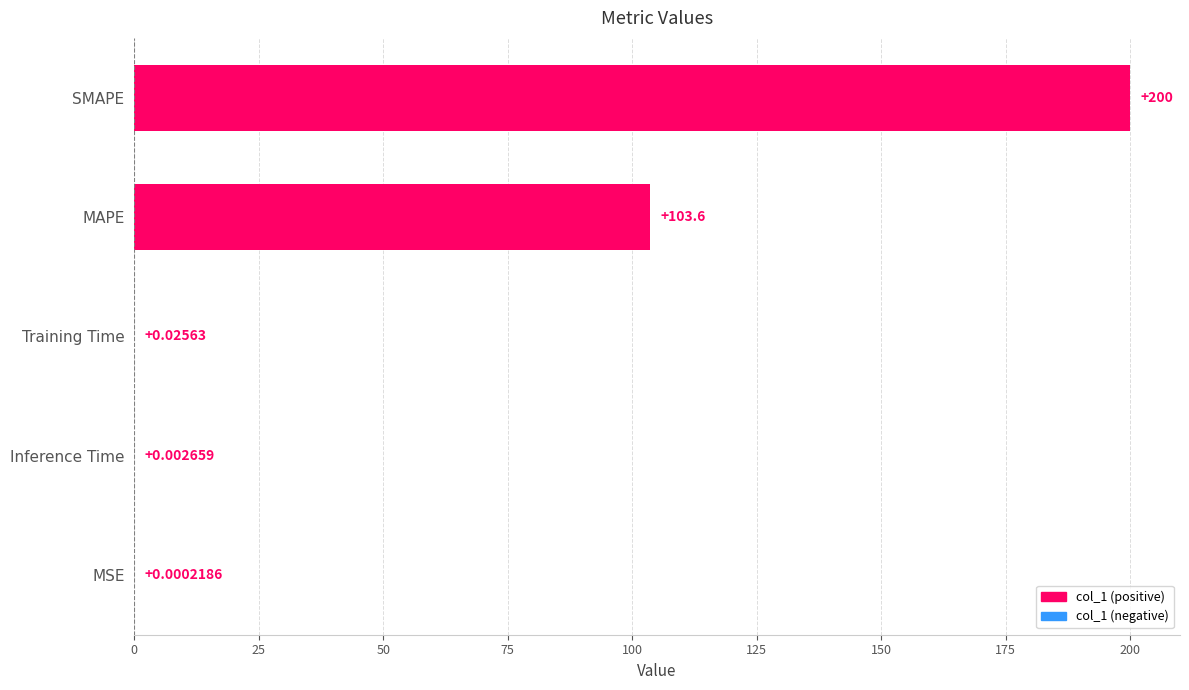

Which has a higher value, Training Time or SMAPE?

SMAPE